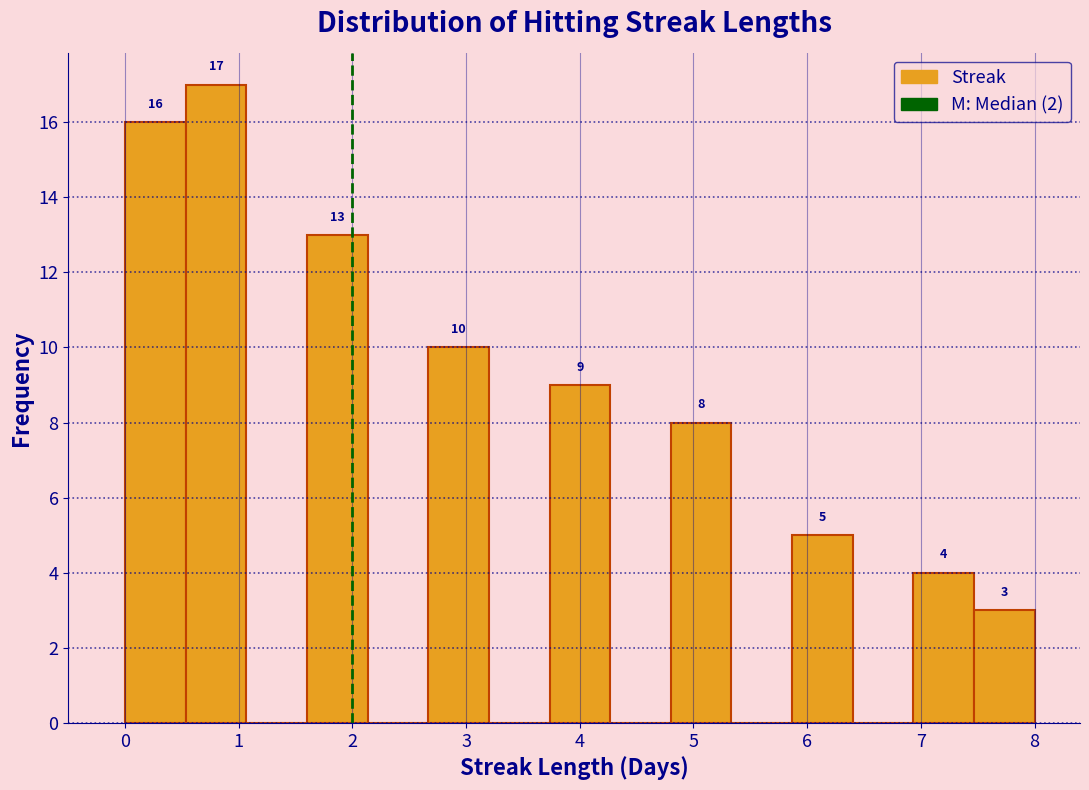

Over which range of the x-axis is the bar tallest?

0.5 to 1.1